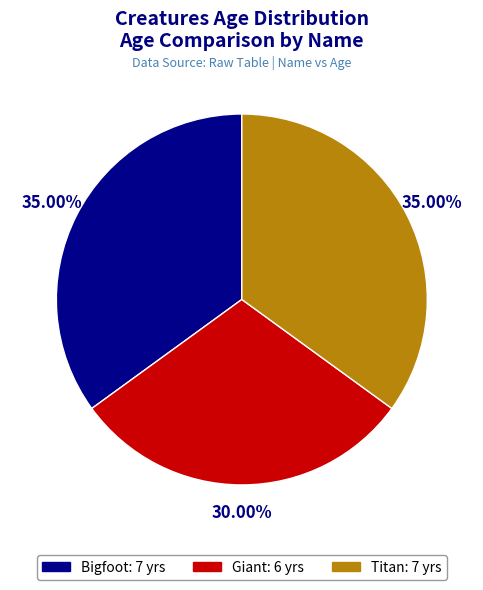

What is the smallest slice in the pie chart?

Giant